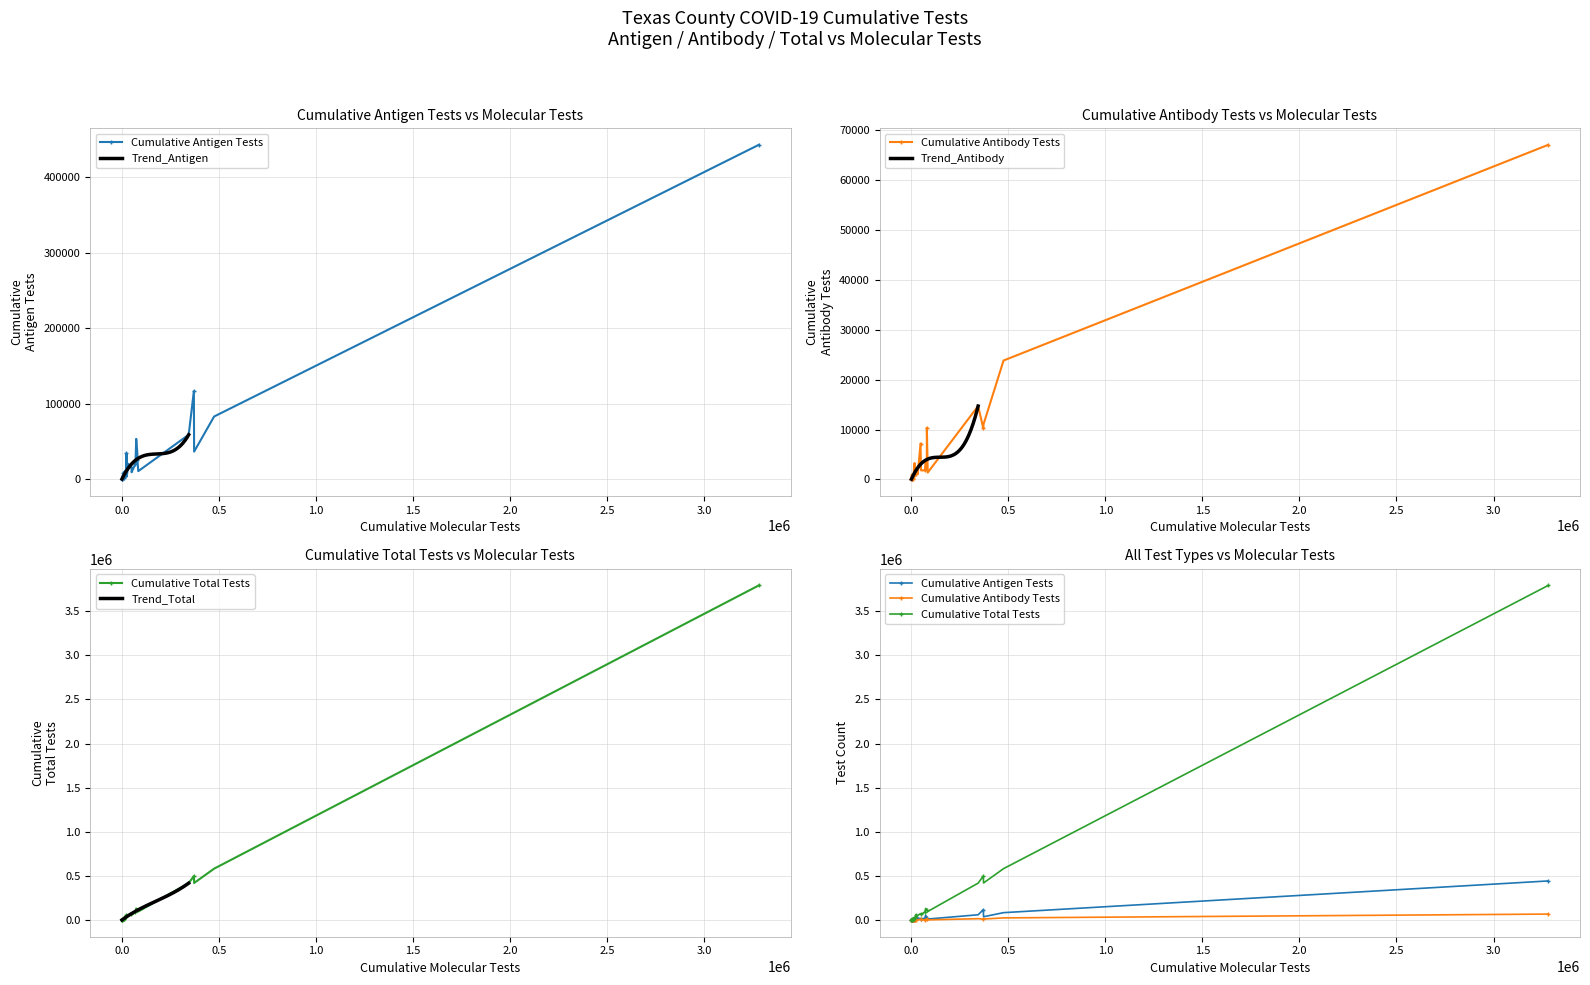

List the series in order of their peak value, lowest first.

Cumulative Antibody Tests, Cumulative Antigen Tests, Cumulative Total Tests